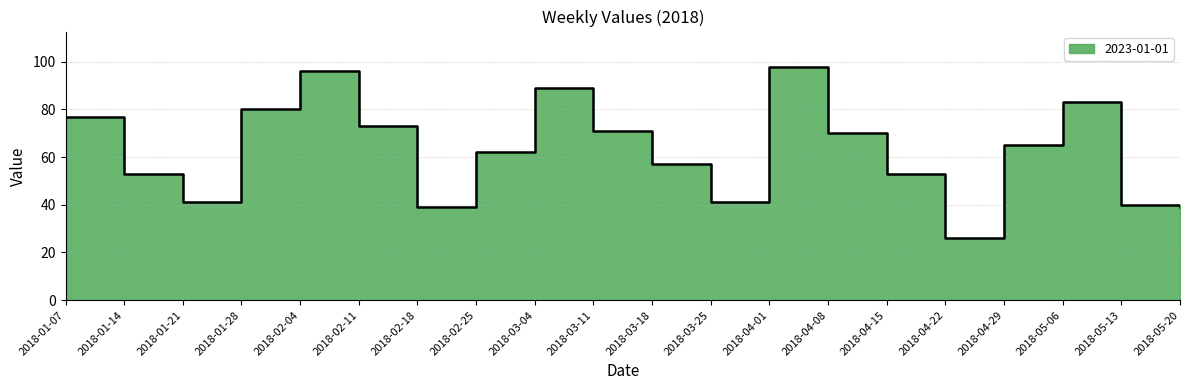

What is the sum of all values?

1253